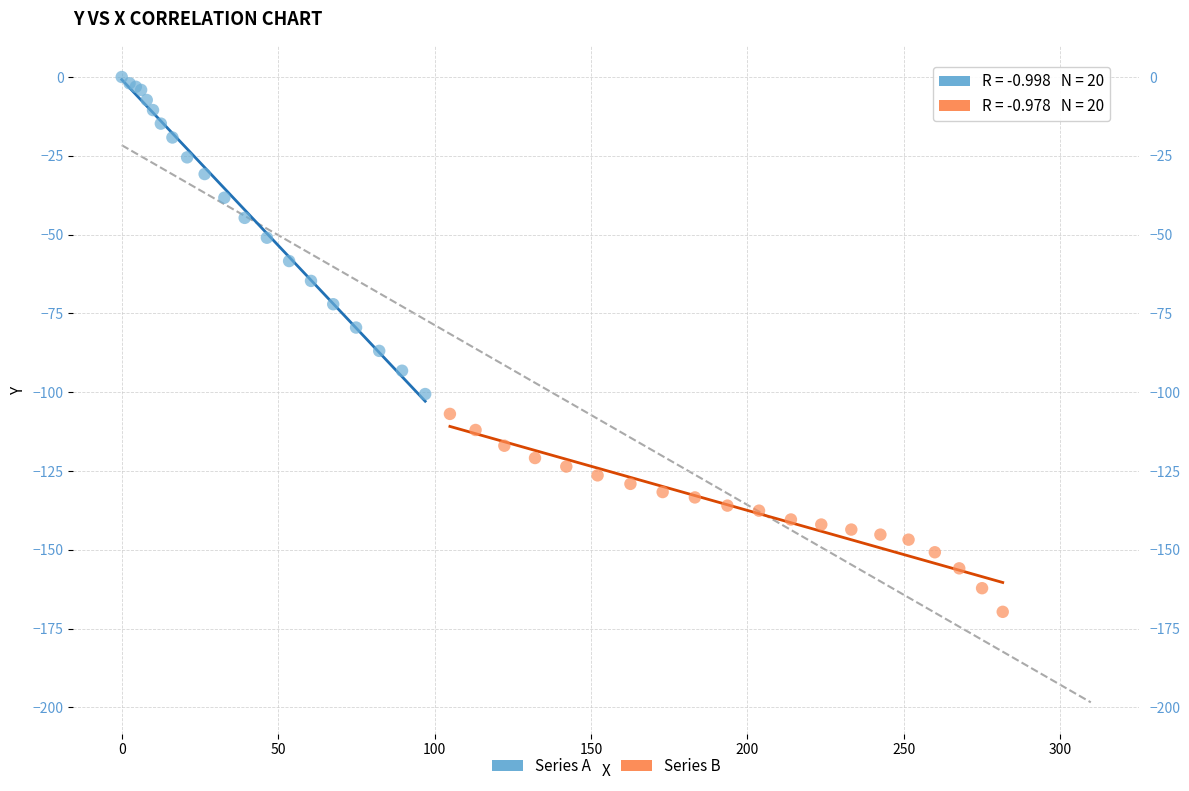

What are all the series names shown in the legend?

Series A, Series B